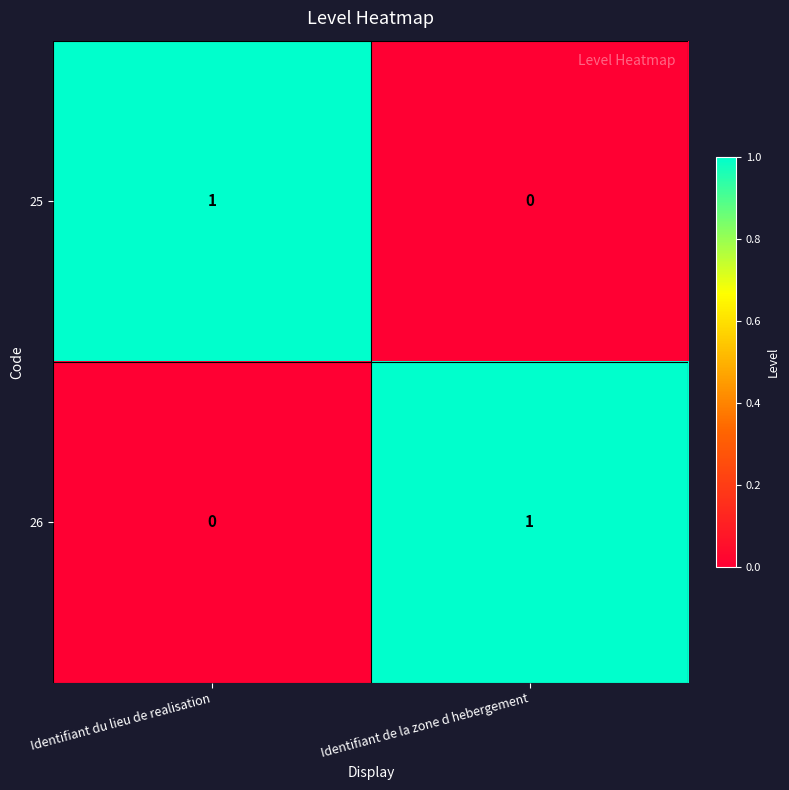

Reading right to left, what are all the values shown in this chart?

25: 0	1
26: 1	0